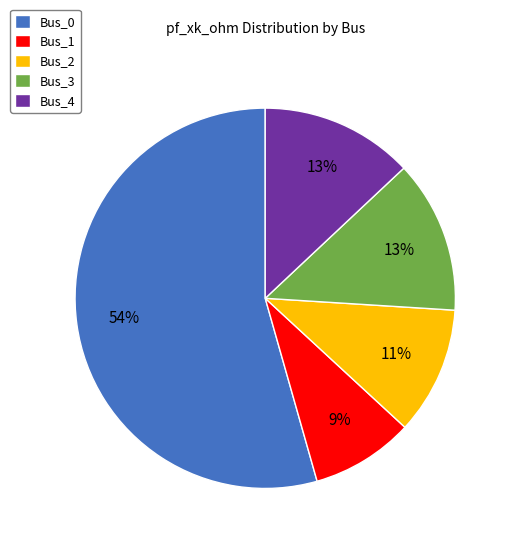

To the nearest percent, what is the average slice percentage?

20%